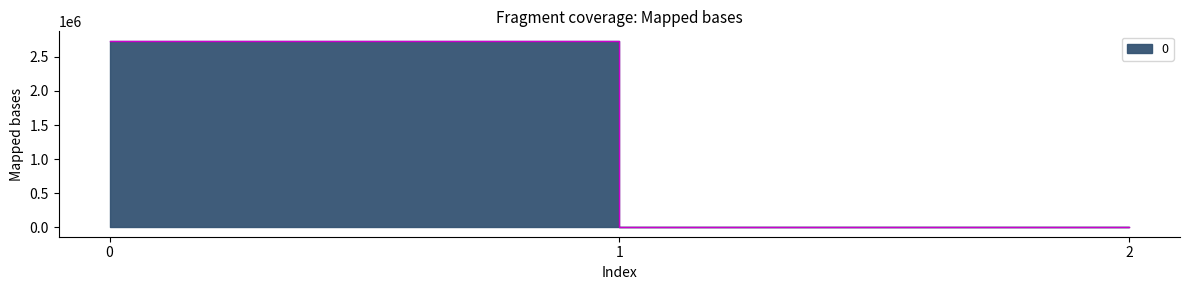

How many values are below 4091?

1